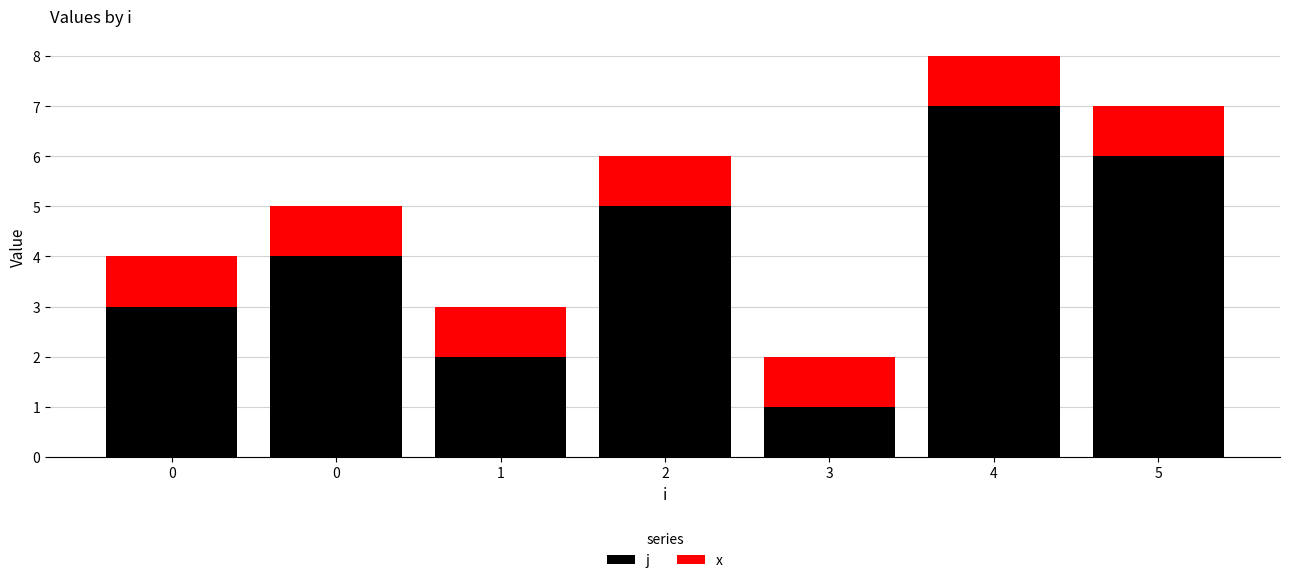

What is the average value of the j series?

4